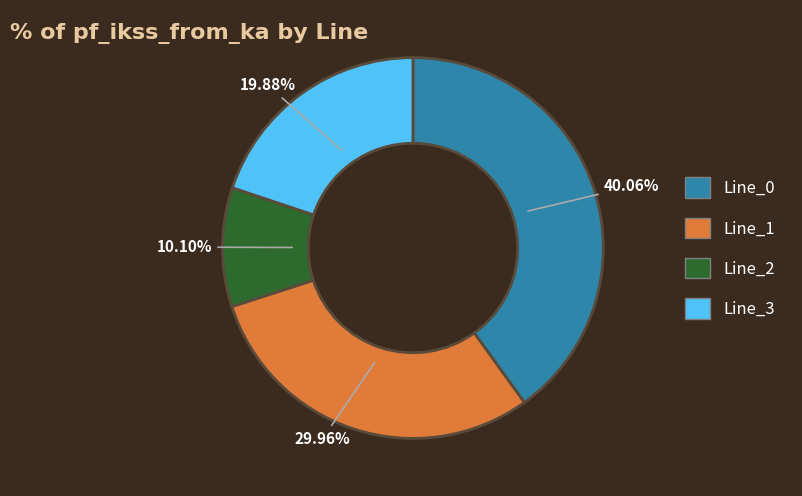

What percentage is the Line_1 slice, to the nearest percent?

30%